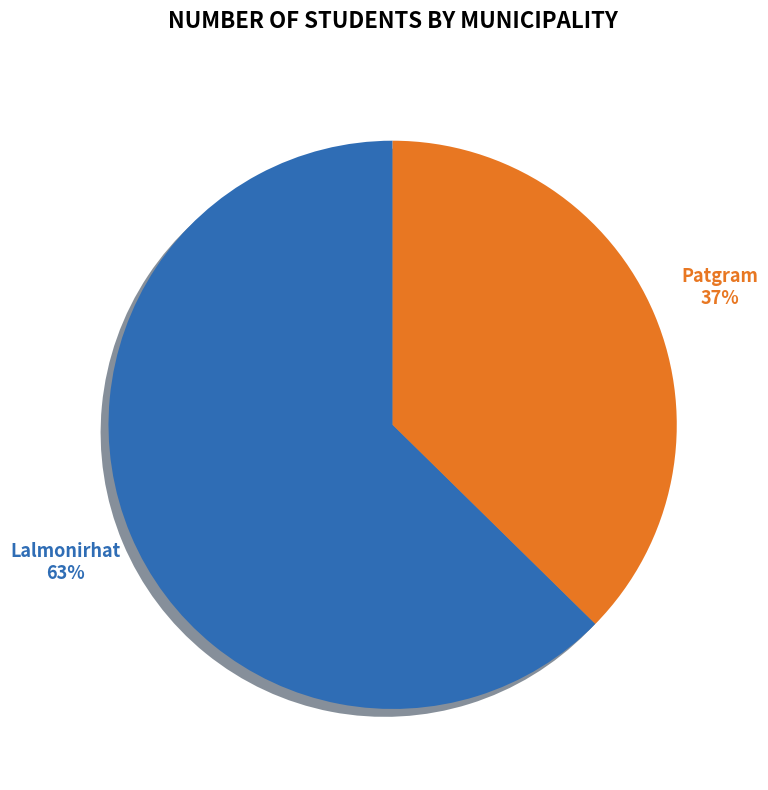

Is there a majority slice in this chart?

Yes